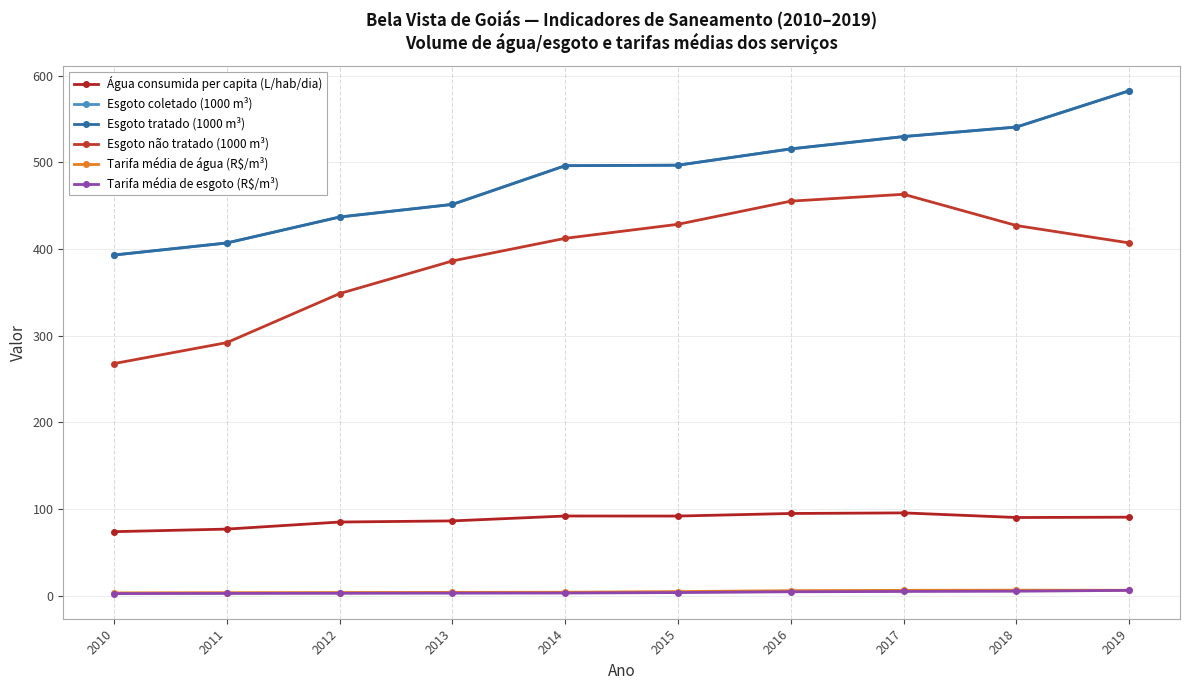

True or false: Esgoto coletado (1000 m³) has a value of 582.5 at 2019.

True